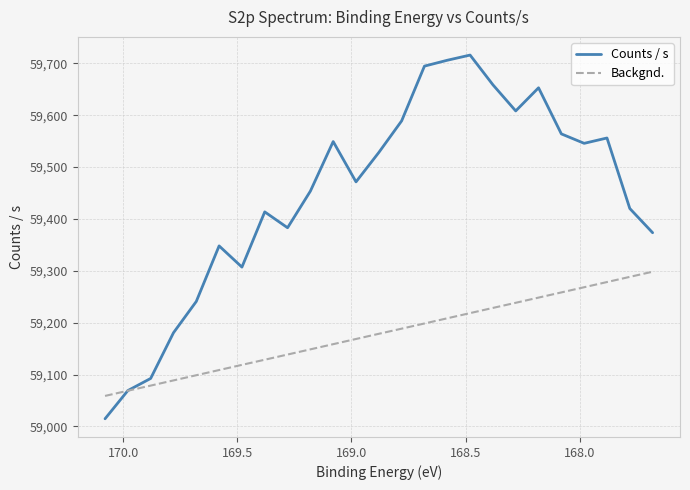

In Counts / s, how many points are lower than both neighbors (excluding endpoints)?

5